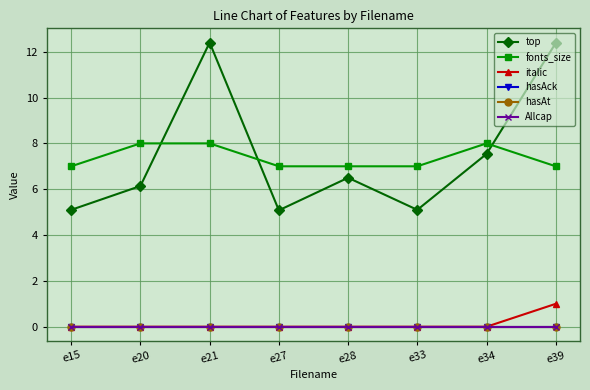

List the series in order of their peak value, highest first.

top, fonts_size, italic, hasAck, hasAt, Allcap